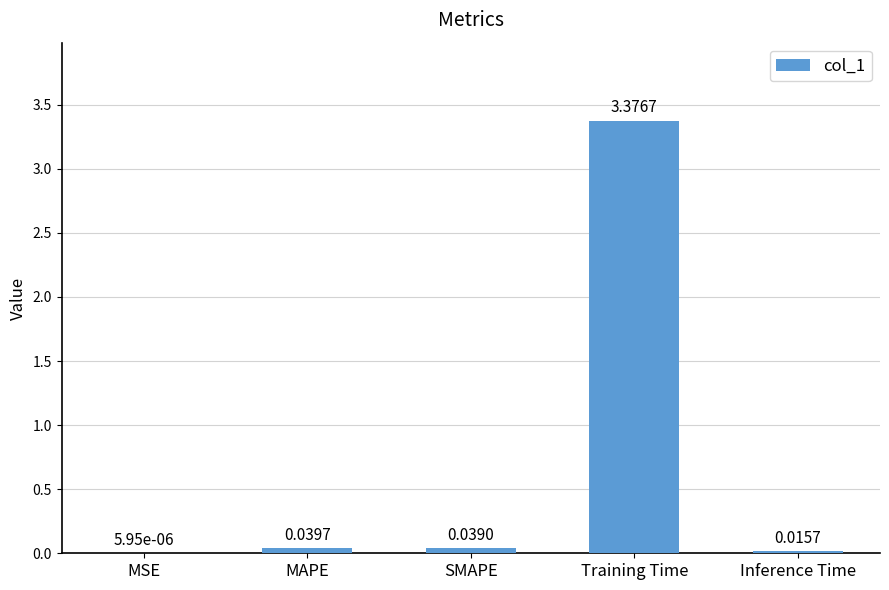

Between Inference Time and SMAPE, which is larger?

SMAPE